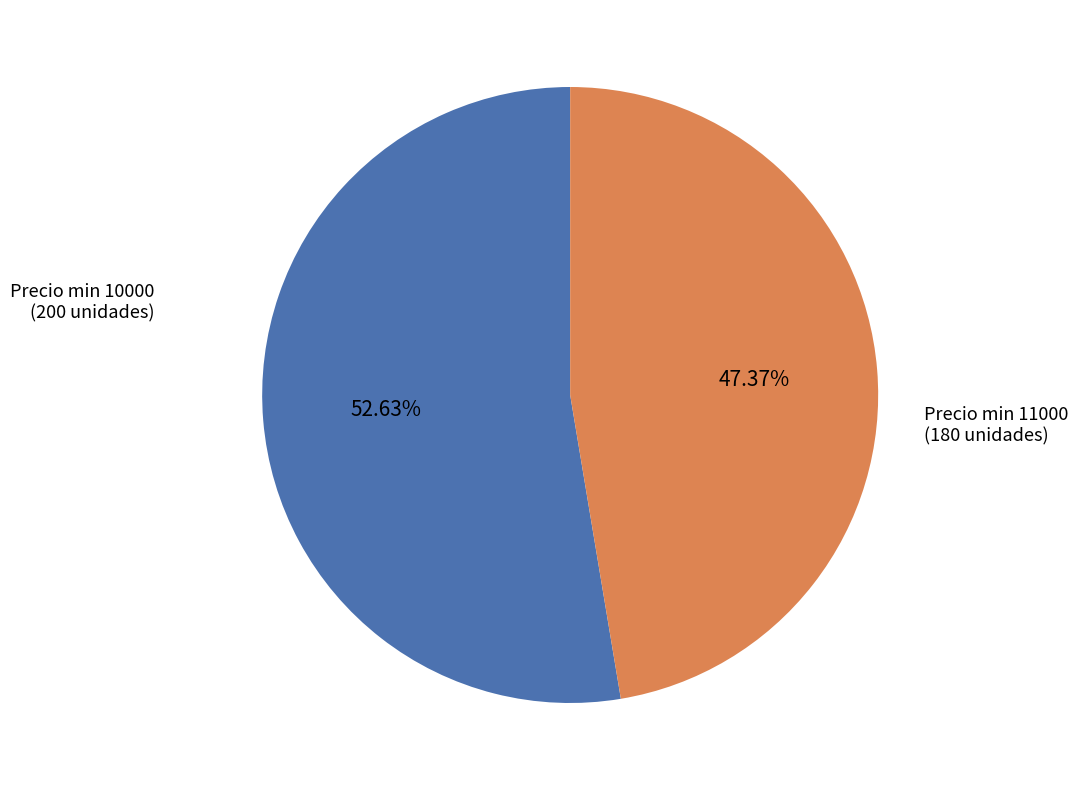

What is the smallest slice in the pie chart?

Precio min 11000 (180 unidades)